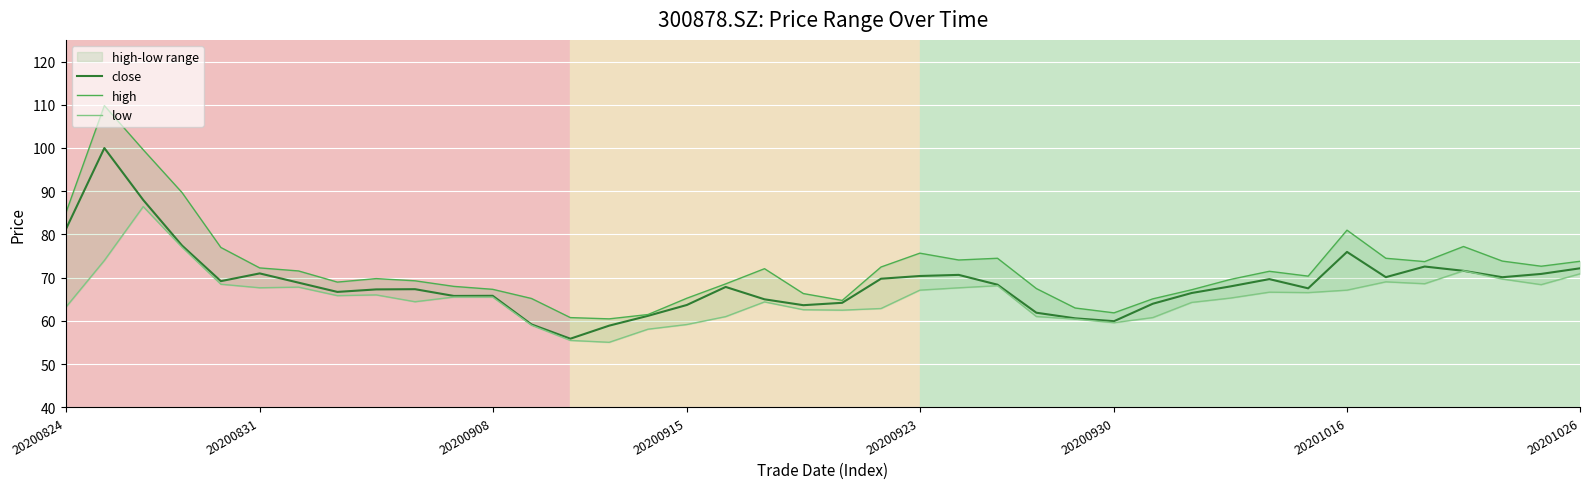

How many data points in close are above 68?

19